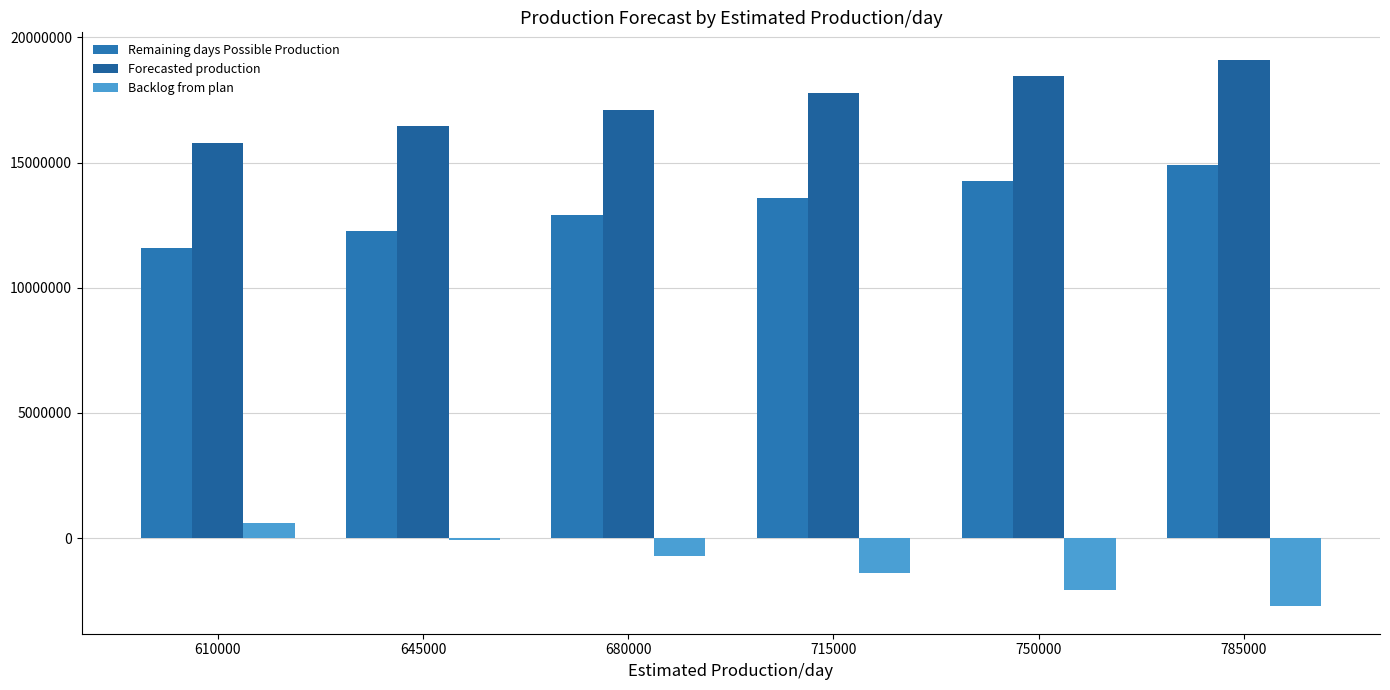

What is the difference between the maximum and minimum values in the Backlog from plan series?

3325000